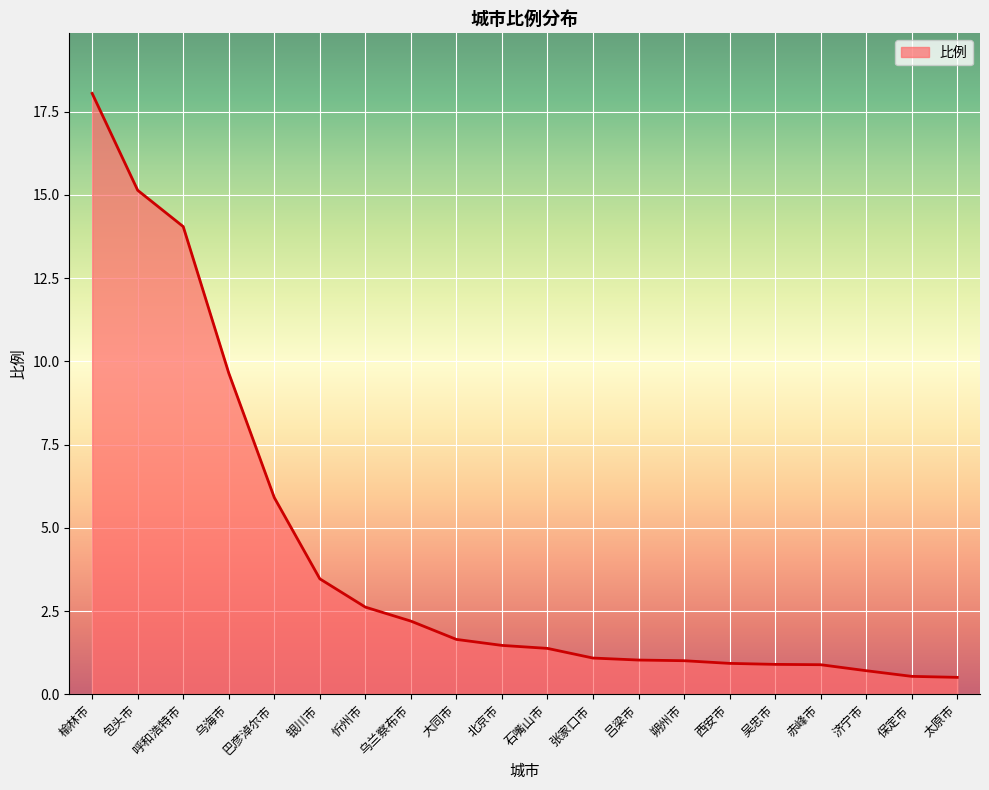

Is it true that the value at 包头市 is 15.1?

True